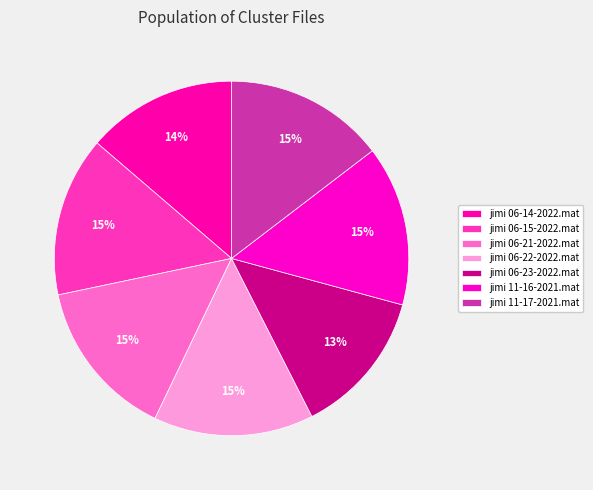

Is there a majority slice in this chart?

No